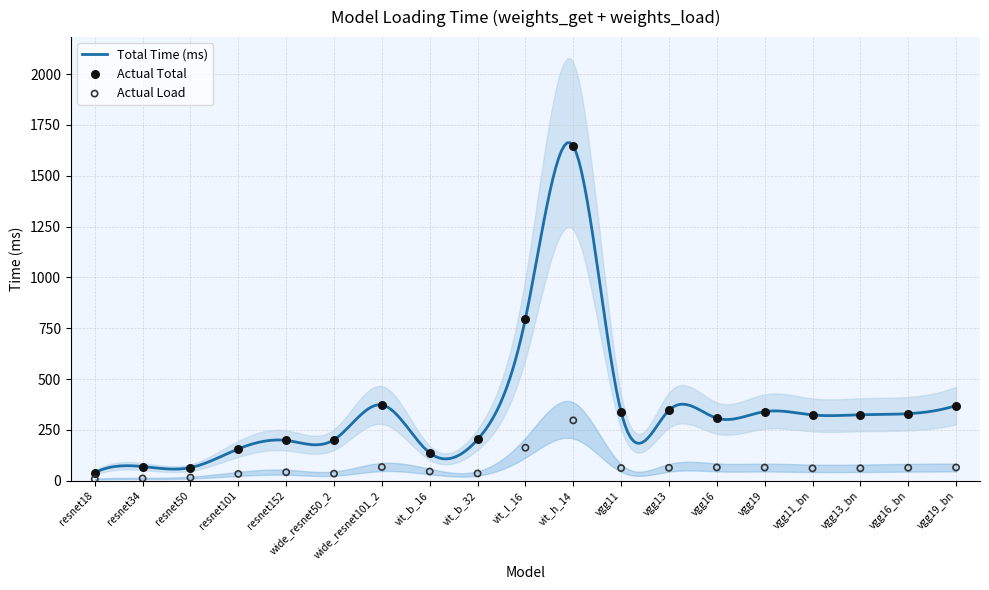

At how many categories does at least one series exceed 1123?

1